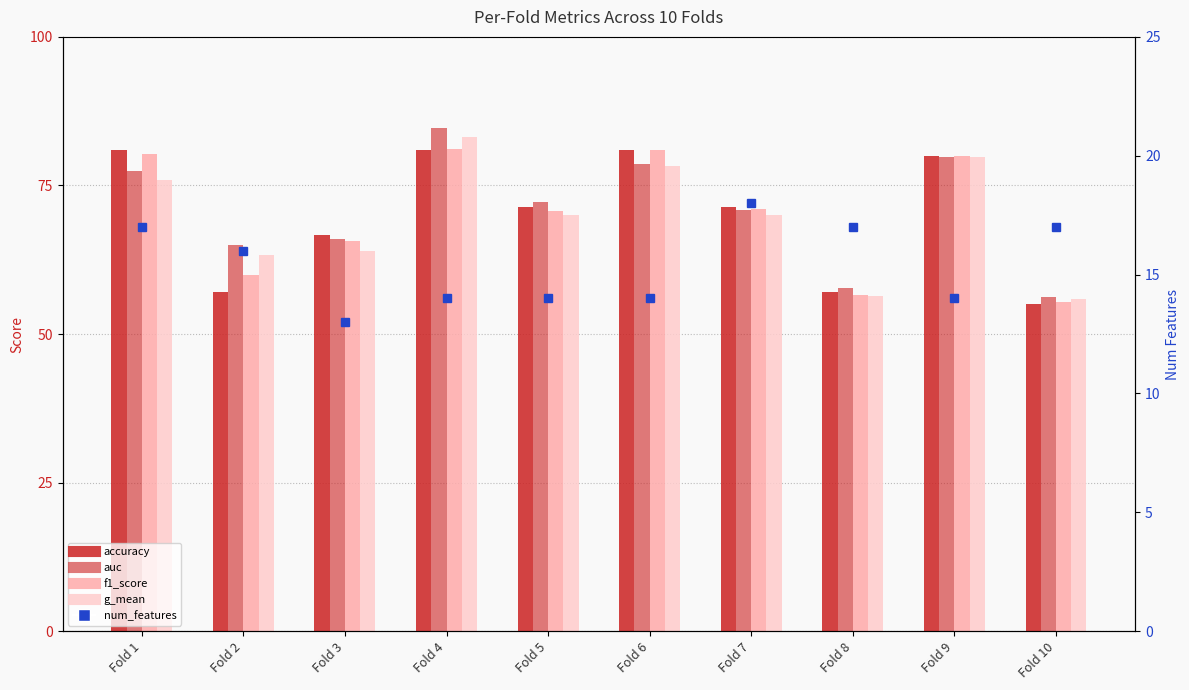

What are all the series names shown in the legend?

accuracy, auc, f1_score, g_mean